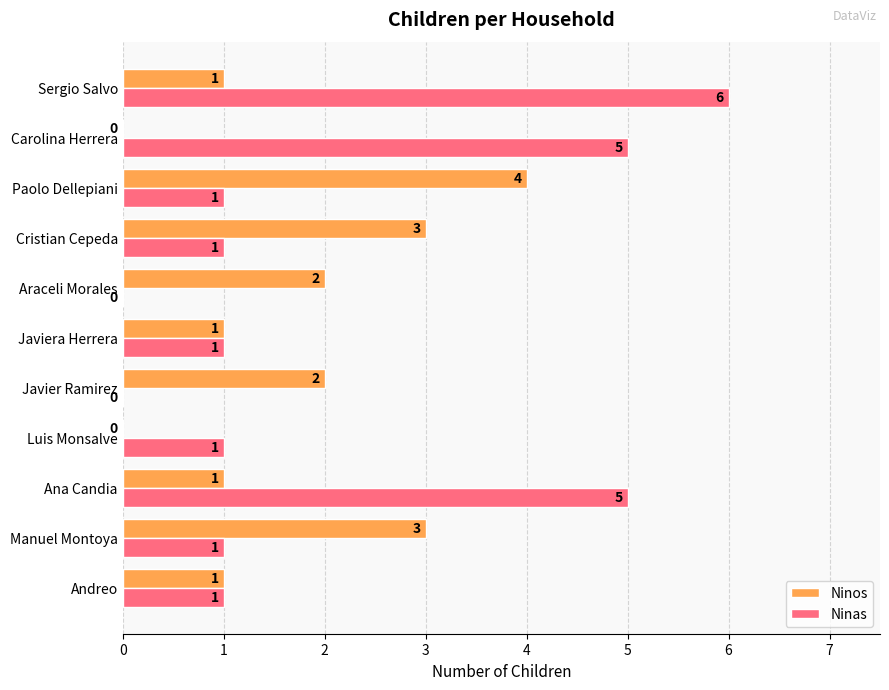

Which series has the largest total across all categories?

Ninas